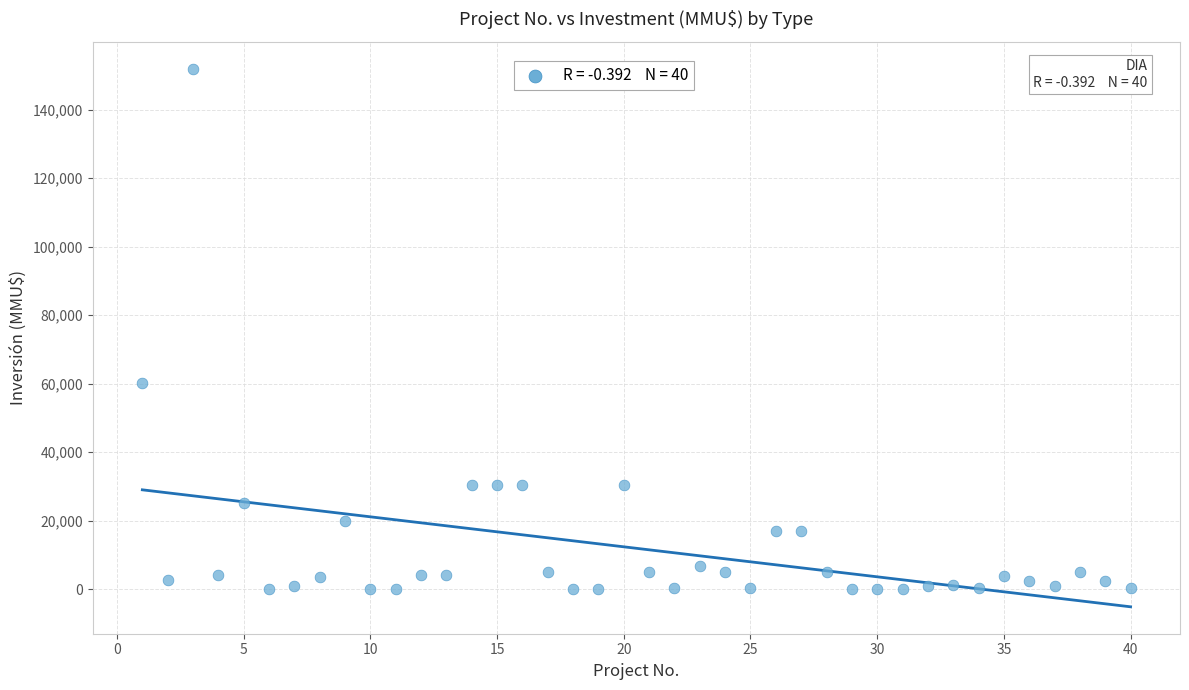

What Y value in the scatter plot is closest to 76000?

60300